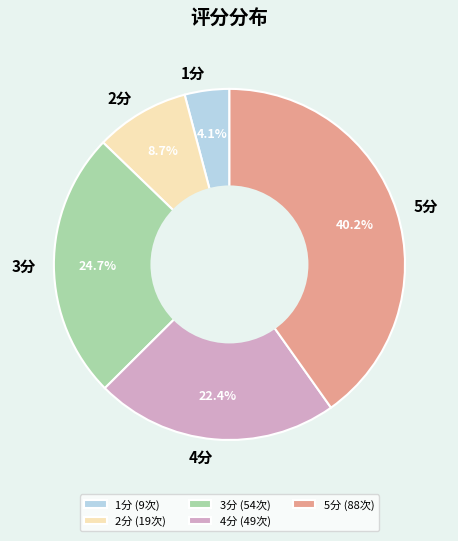

What percentage do 3分 (54次) and 1分 (9次) together represent?

28.8%